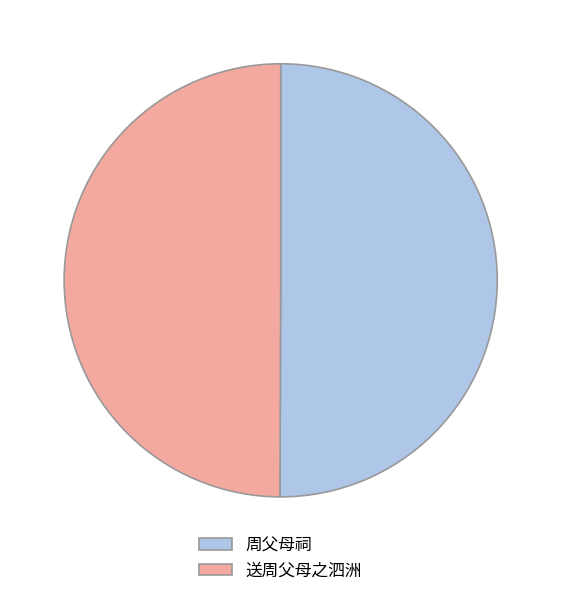

Approximately how many times larger is the value at 送周父母之泗洲 compared to 周父母祠?

1.0